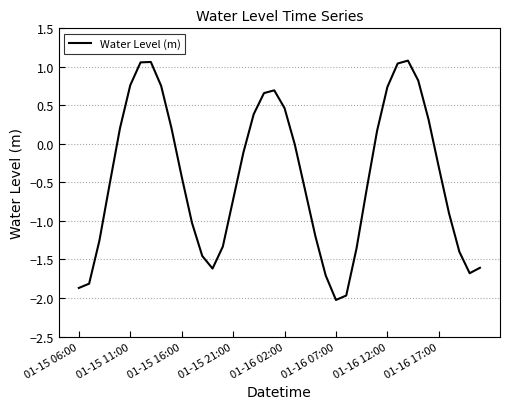

What is the smallest value displayed?

-2.0